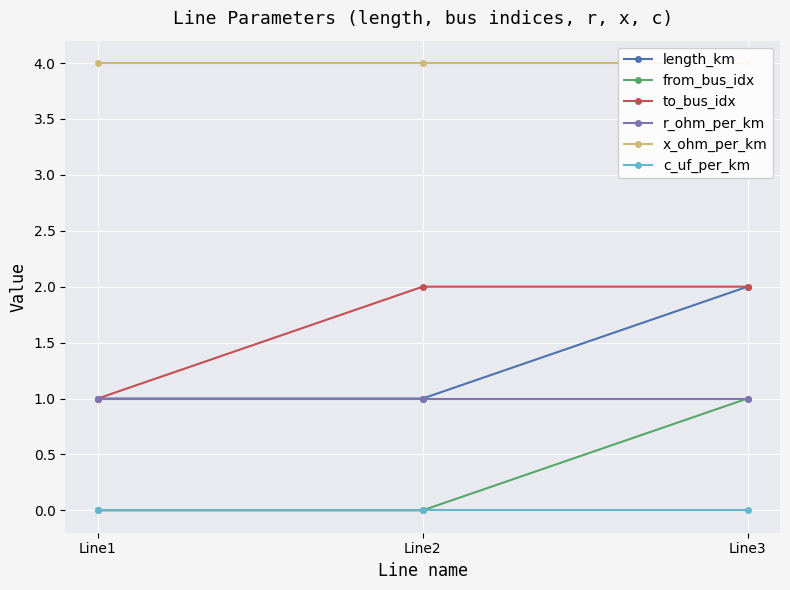

True or false: c_uf_per_km has a value of 0 at Line1.

True